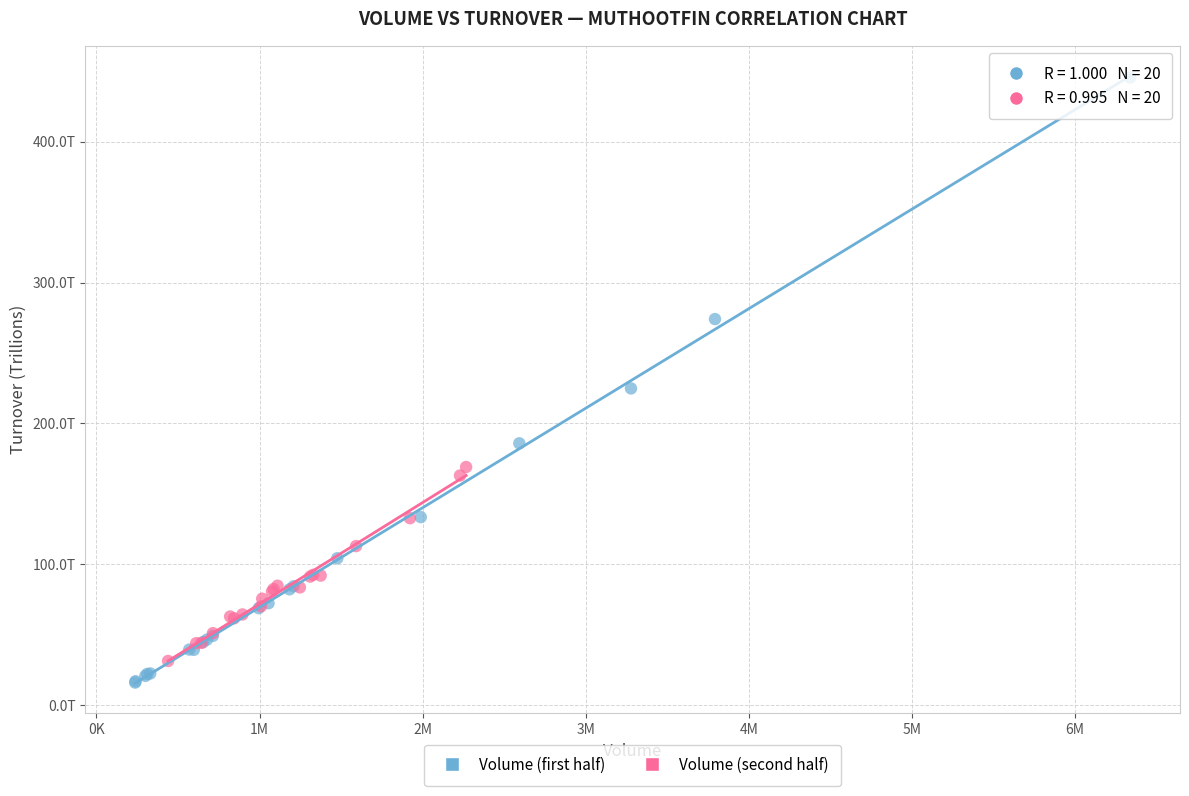

Which series reaches the maximum Y coordinate?

Volume (first half)